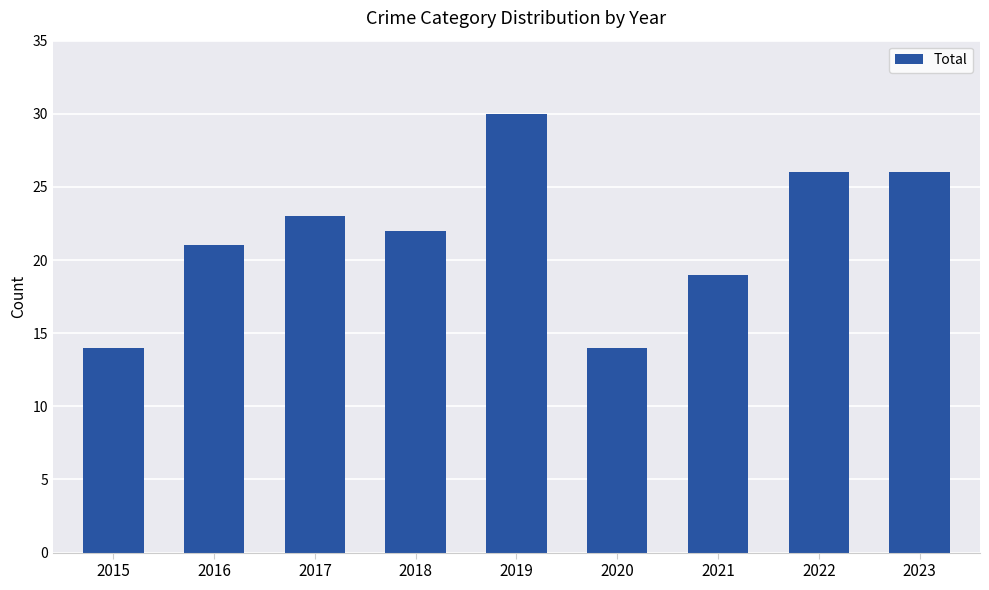

The value at 2015 is 6. True or false?

False